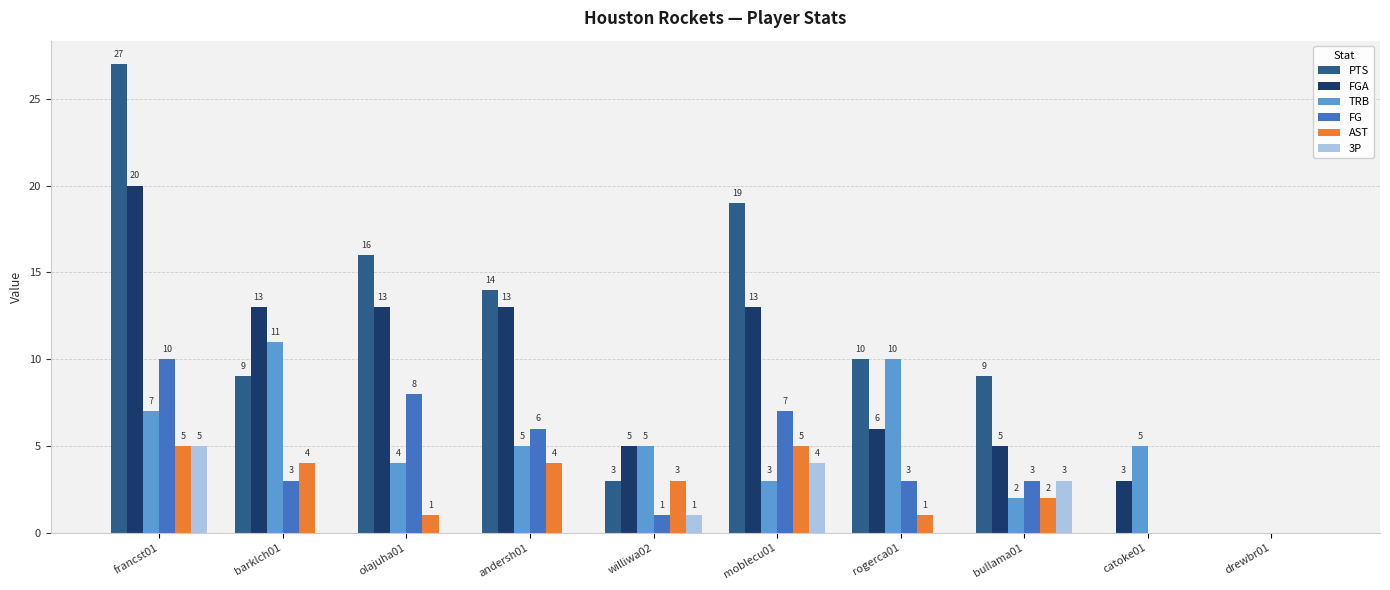

Is it true that PTS equals 9 at barklch01?

True